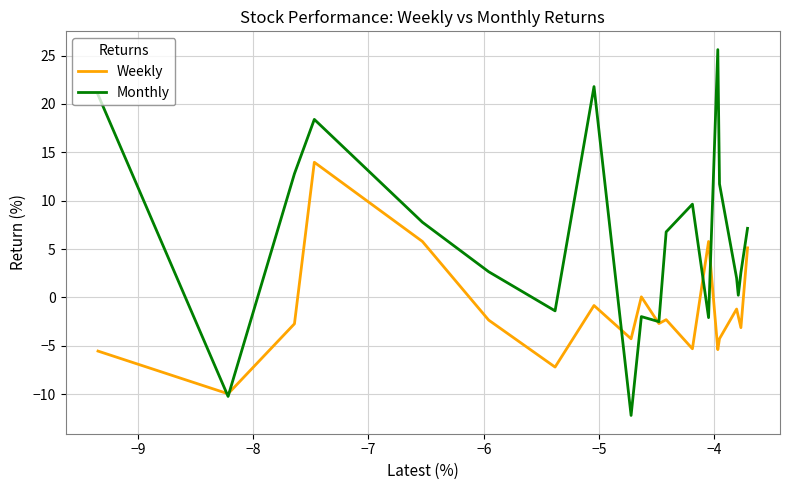

After their last crossing, which series has the higher values: Monthly or Weekly?

Monthly